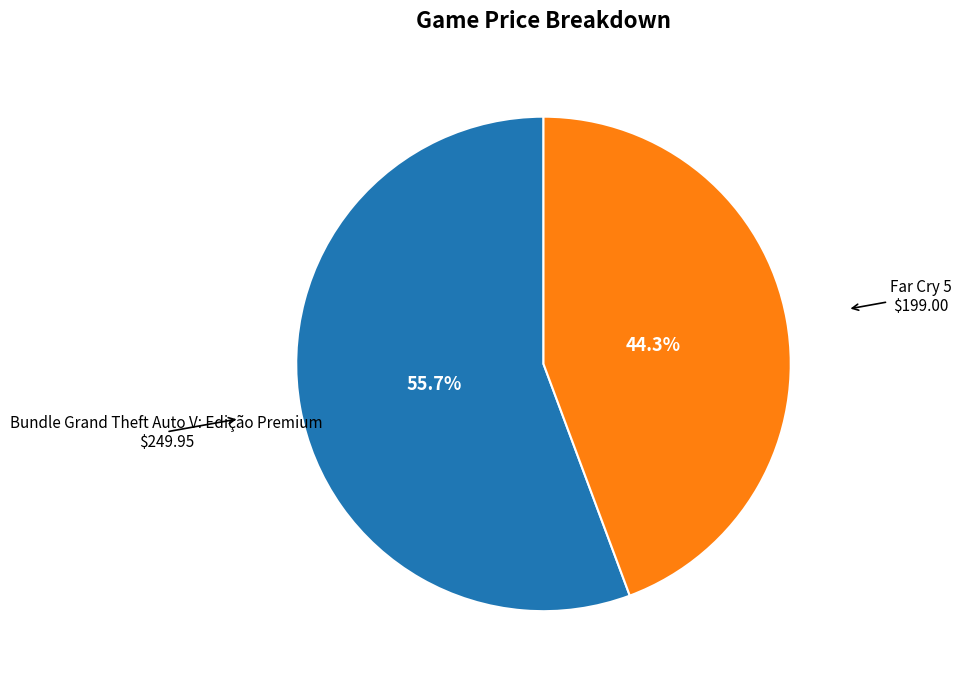

How many segments does this pie chart have?

2